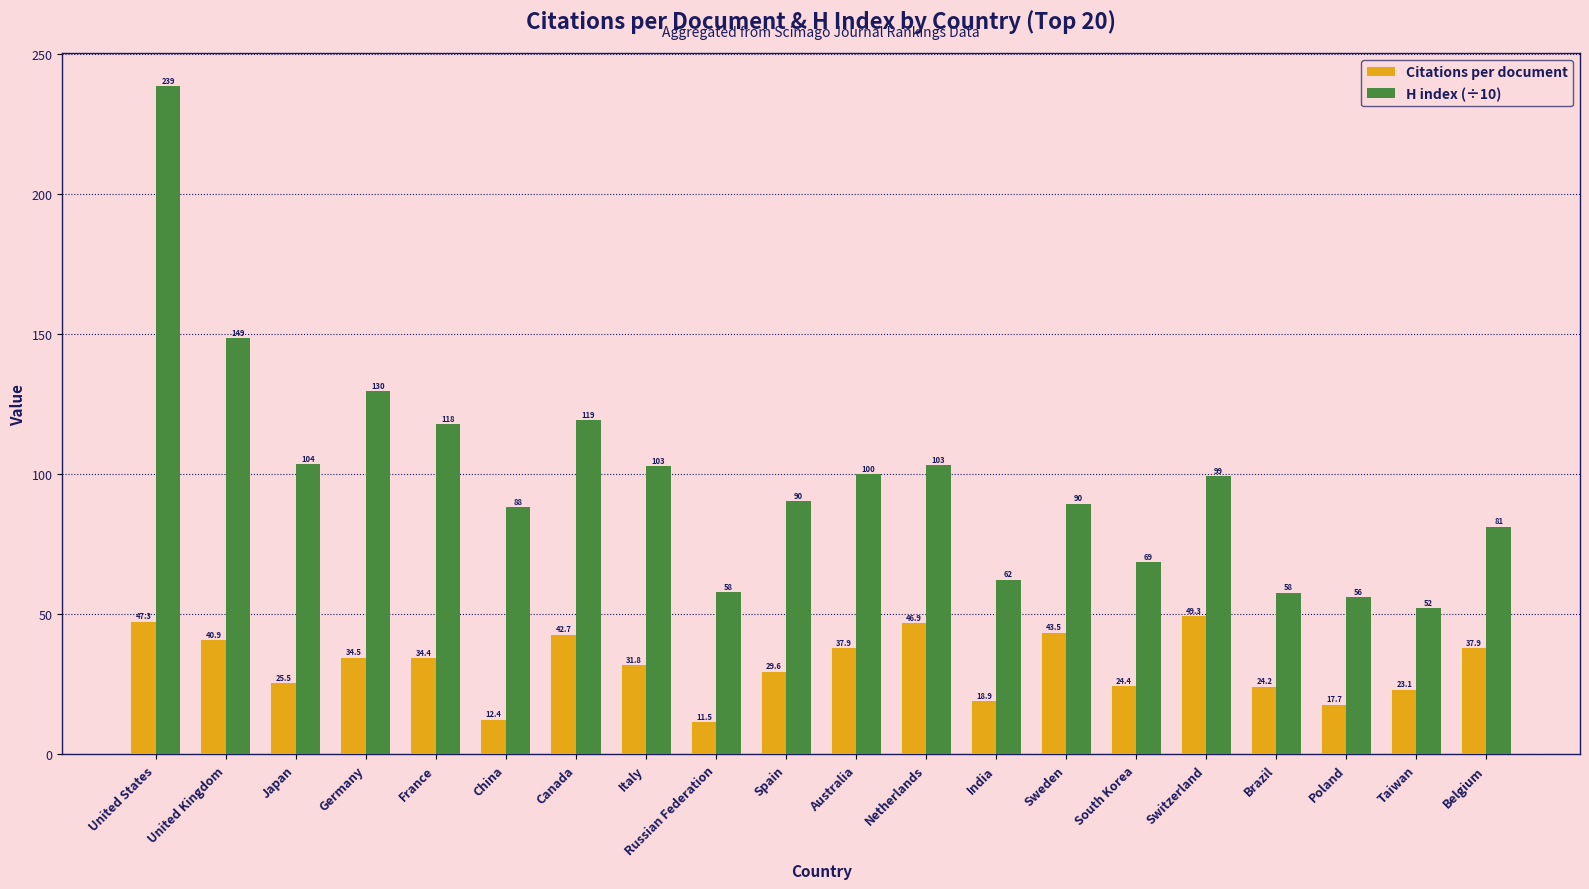

What is the label of the 1st bar from the right?

Belgium